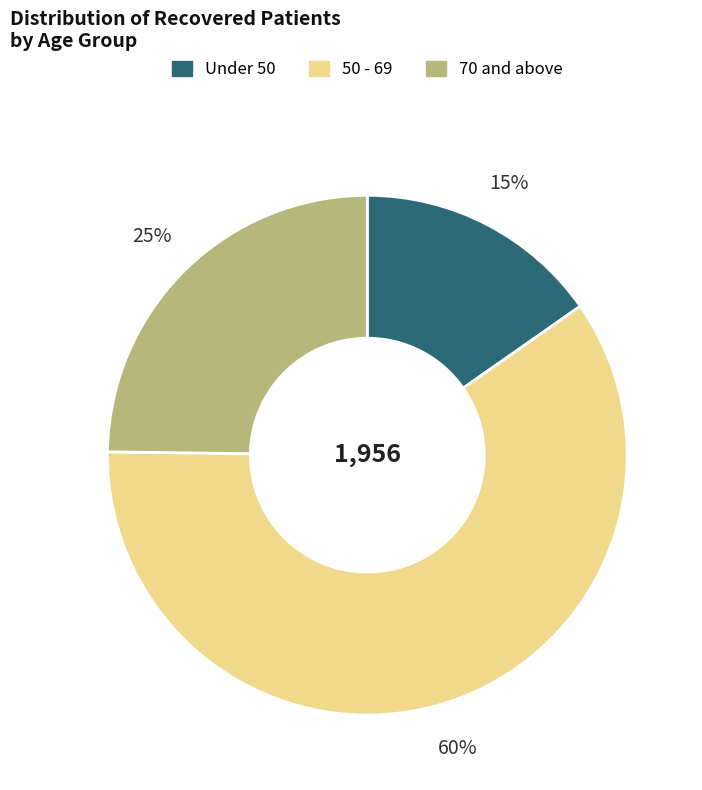

The 70 and above slice represents 15% of the pie. True or false?

False